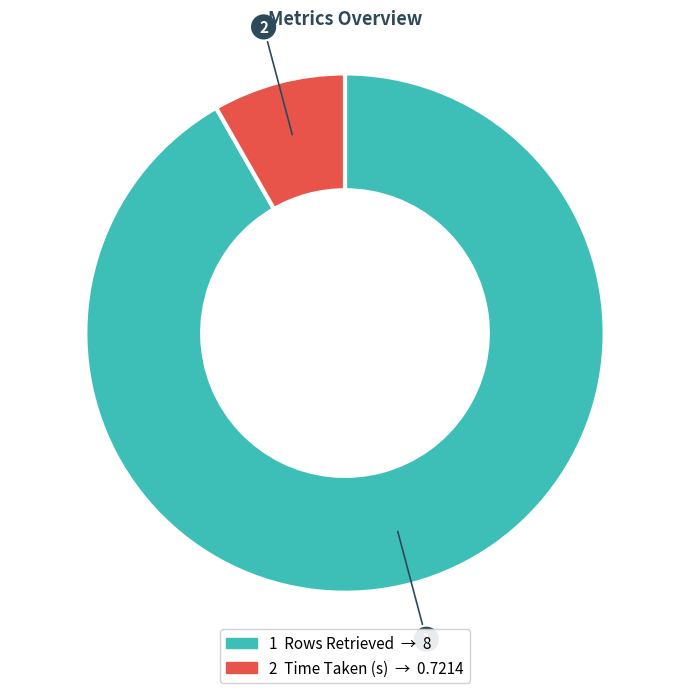

How many slices are in this pie chart?

2